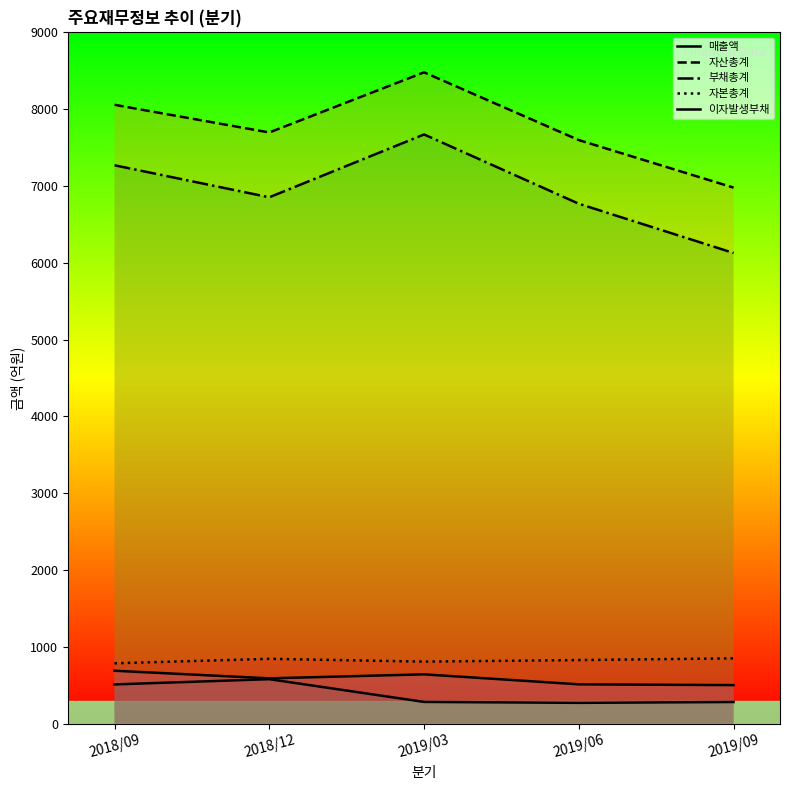

Rank the series by their maximum value, from lowest to highest.

매출액, 이자발생부채, 자본총계, 부채총계, 자산총계